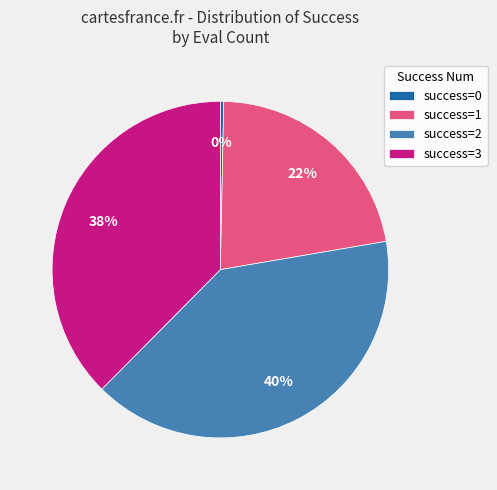

Which has a higher value, success=1 or success=3?

success=3